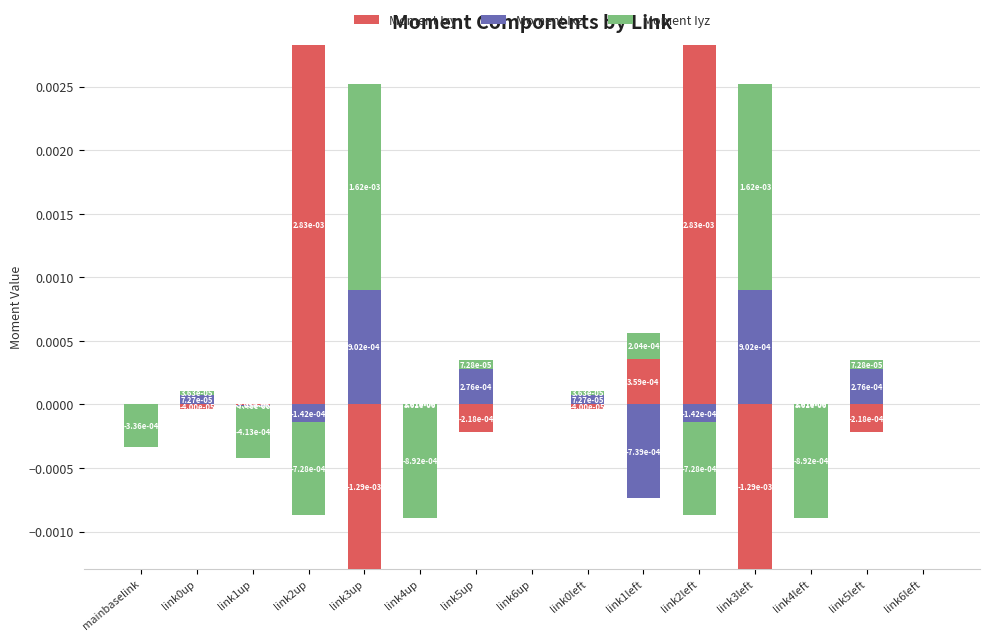

Which category has the lowest value across all series?

link0up